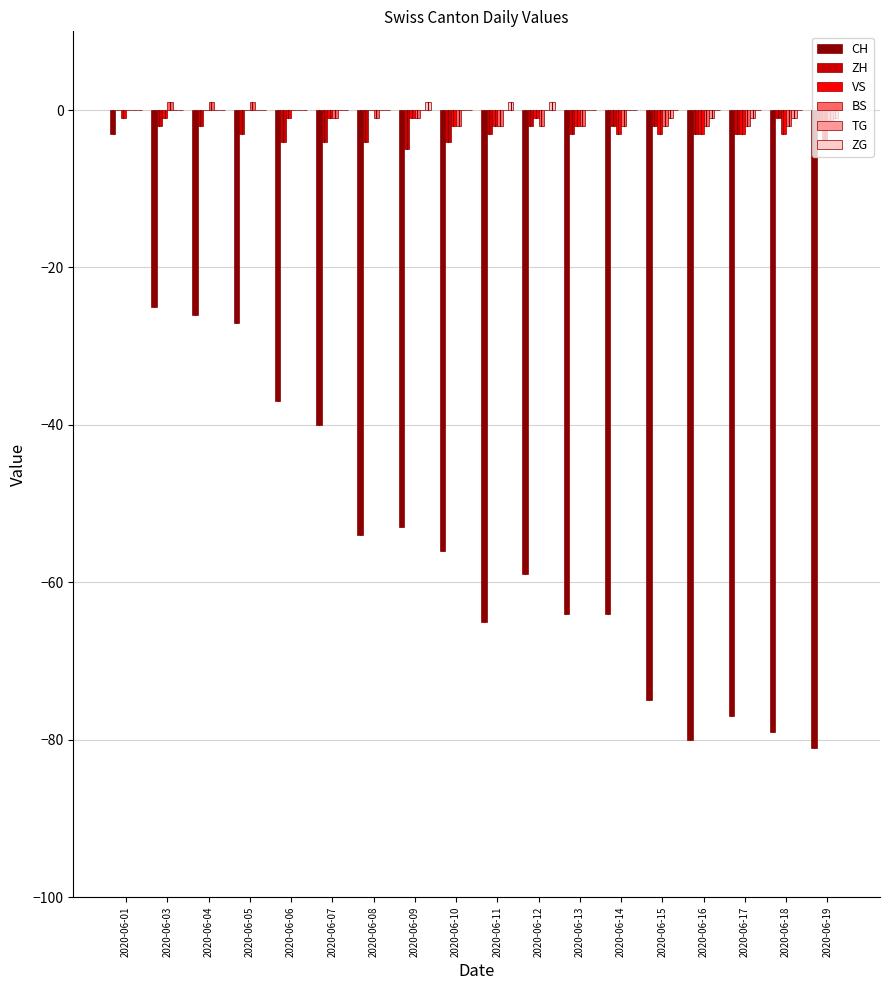

Does the chart contain stacked bars?

No